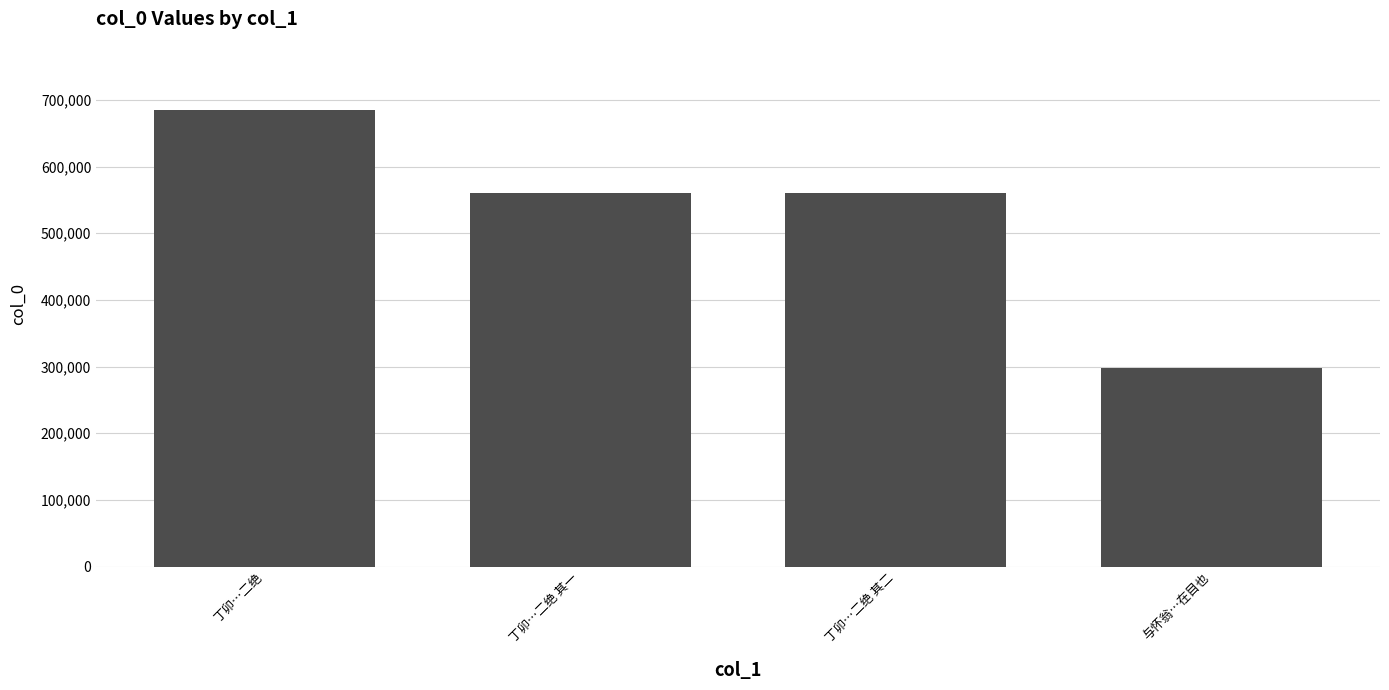

What is the label of the 2nd bar from the right?

丁卯…二绝 其二